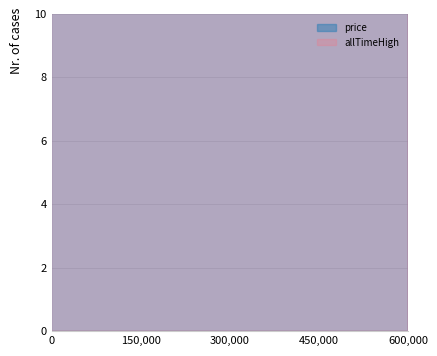

True or false: price has more than 1 interior local peaks.

False